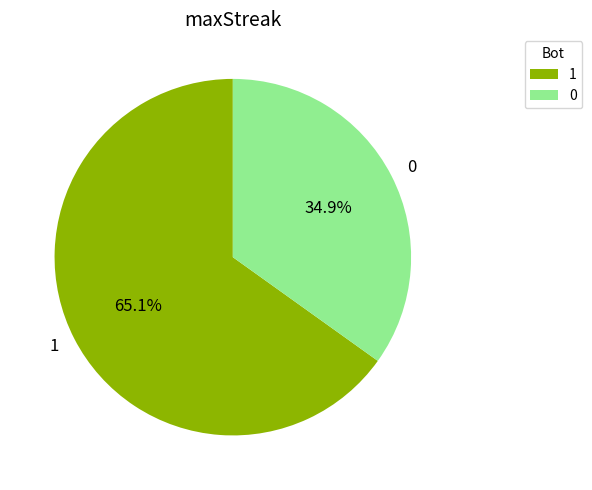

Is it true that 0 is 35% of the pie?

True